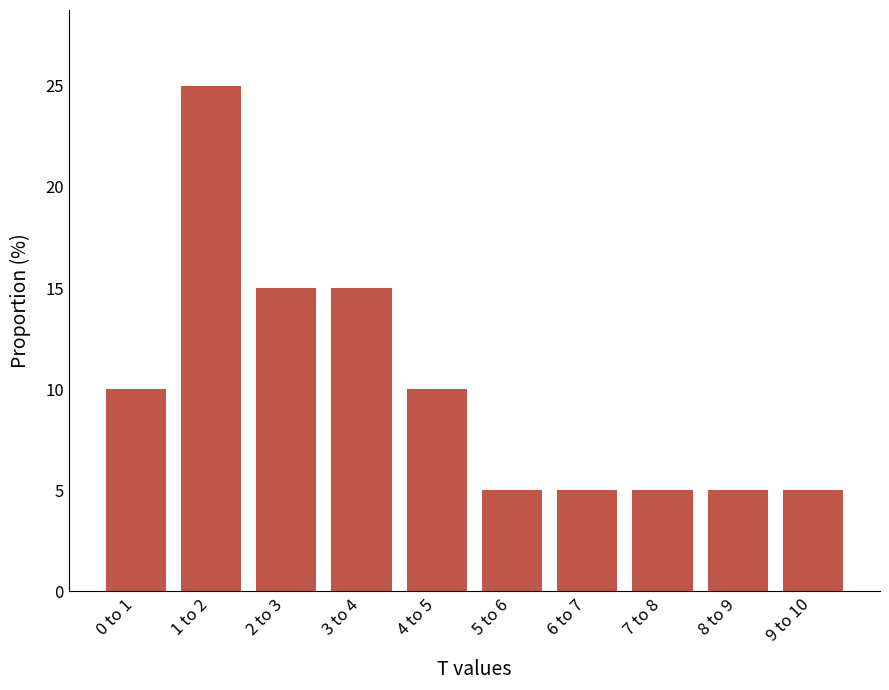

Reading right to left, extract all data points from this chart.

5	5	5	5	5	10	15	15	25	10